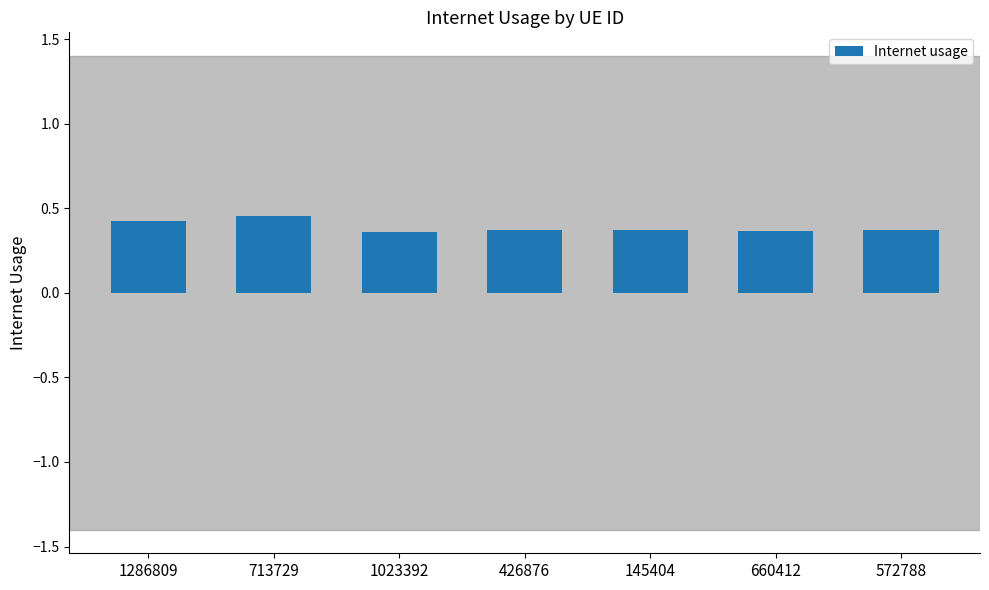

The value at 660412 is 0.4. True or false?

True